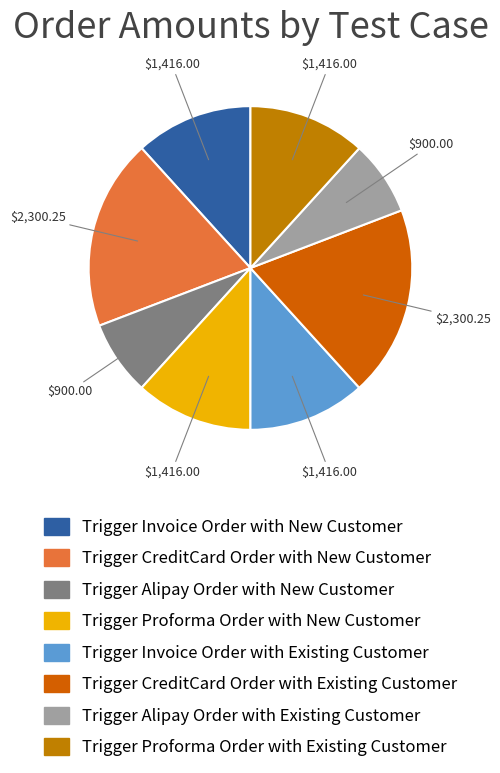

Combined, what portion of the pie is Trigger CreditCard Order with Existing Customer and Trigger Alipay Order with New Customer?

26.5%